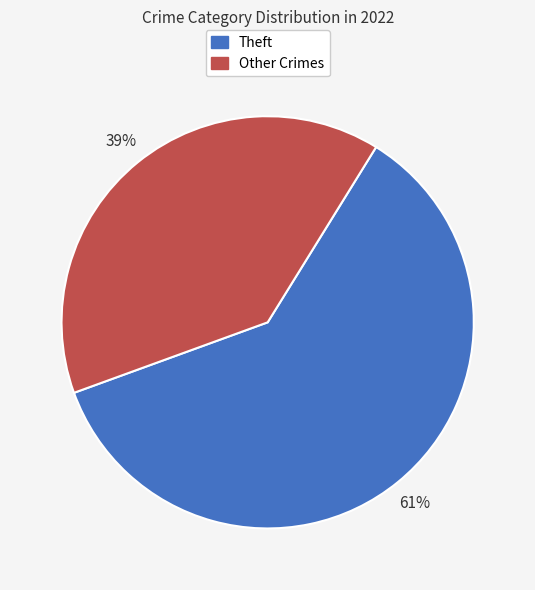

How many segments does this pie chart have?

2